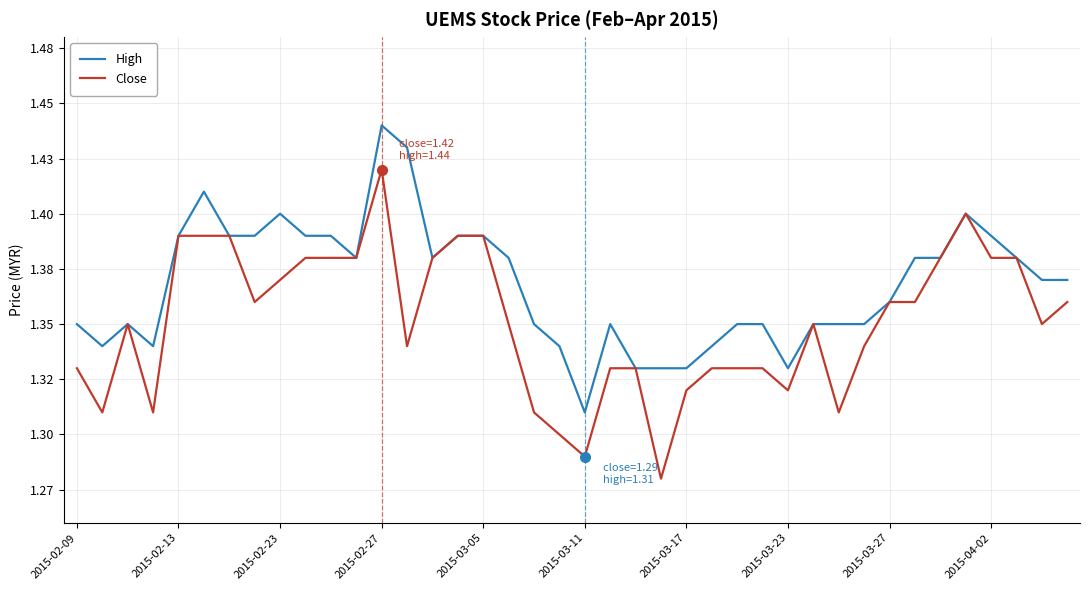

What is the average value of the Close series?

1.4